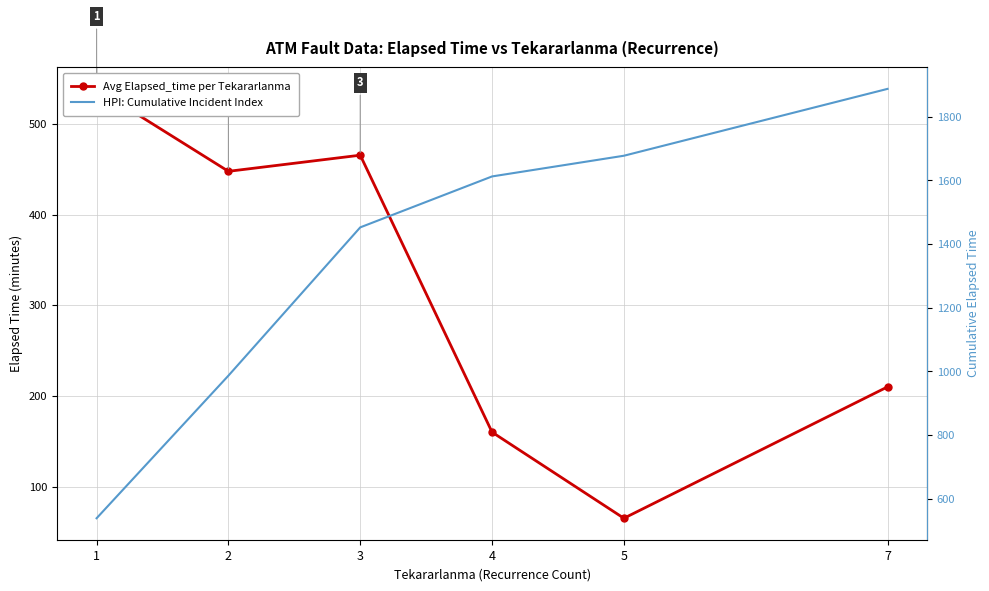

How many data points in HPI: Cumulative Incident Index are above 1612?

3